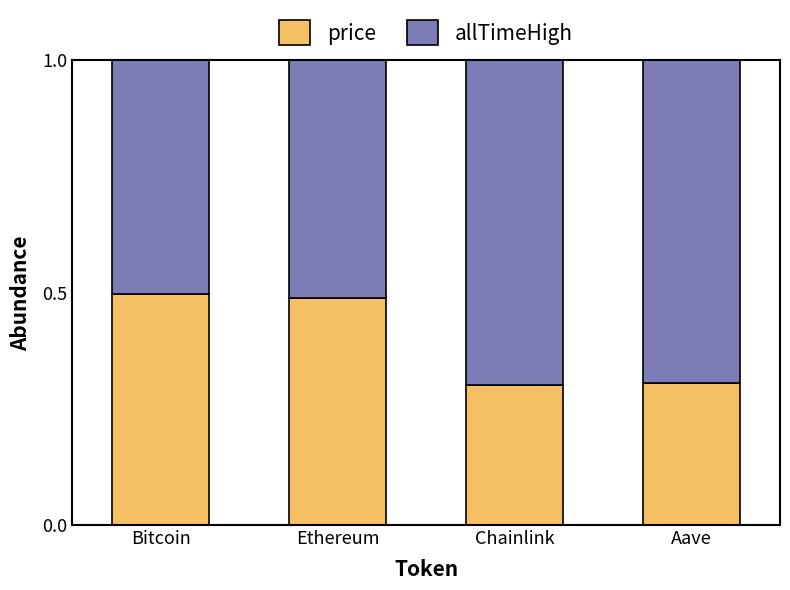

What are all the series names shown in the legend?

price, allTimeHigh